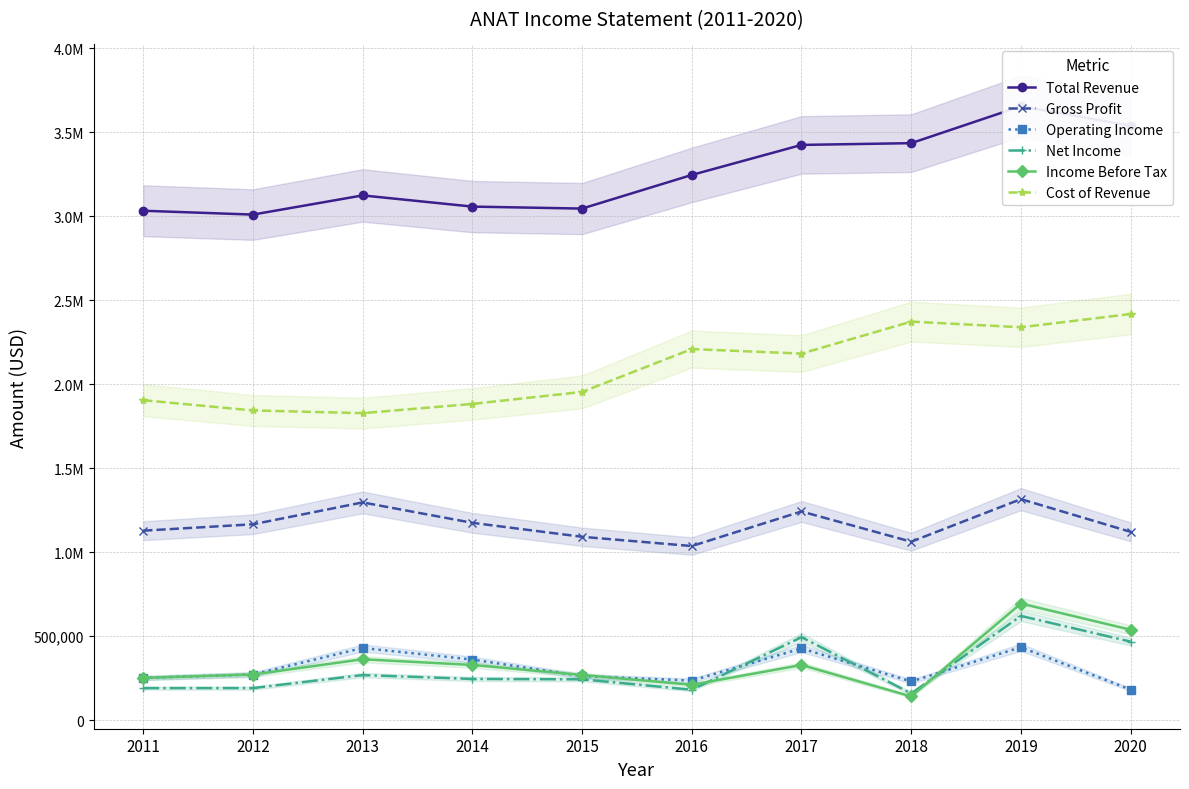

True or false: Income Before Tax and Gross Profit cross at least once.

False